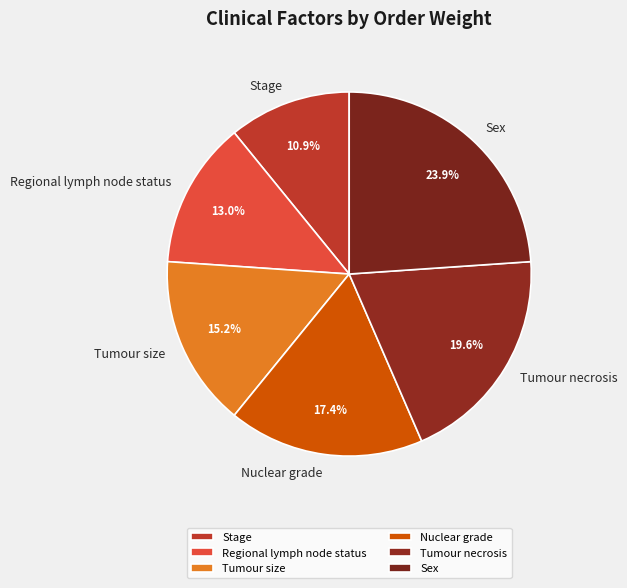

Which slice is the smallest?

Stage